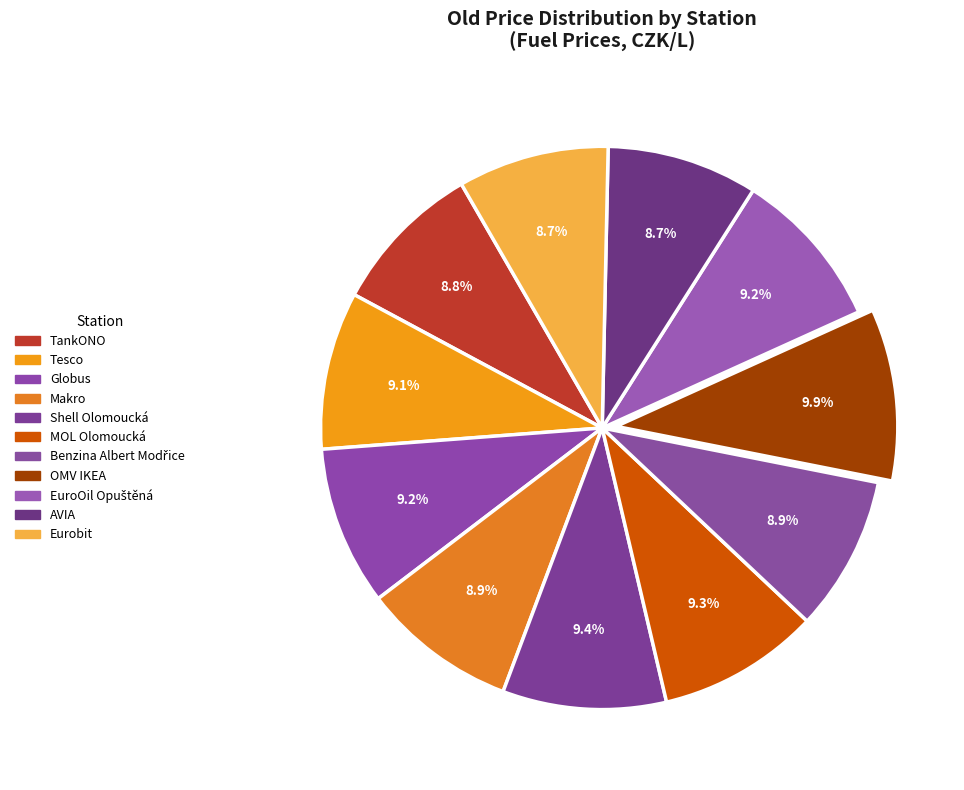

Does Globus account for over 50% of the chart?

No